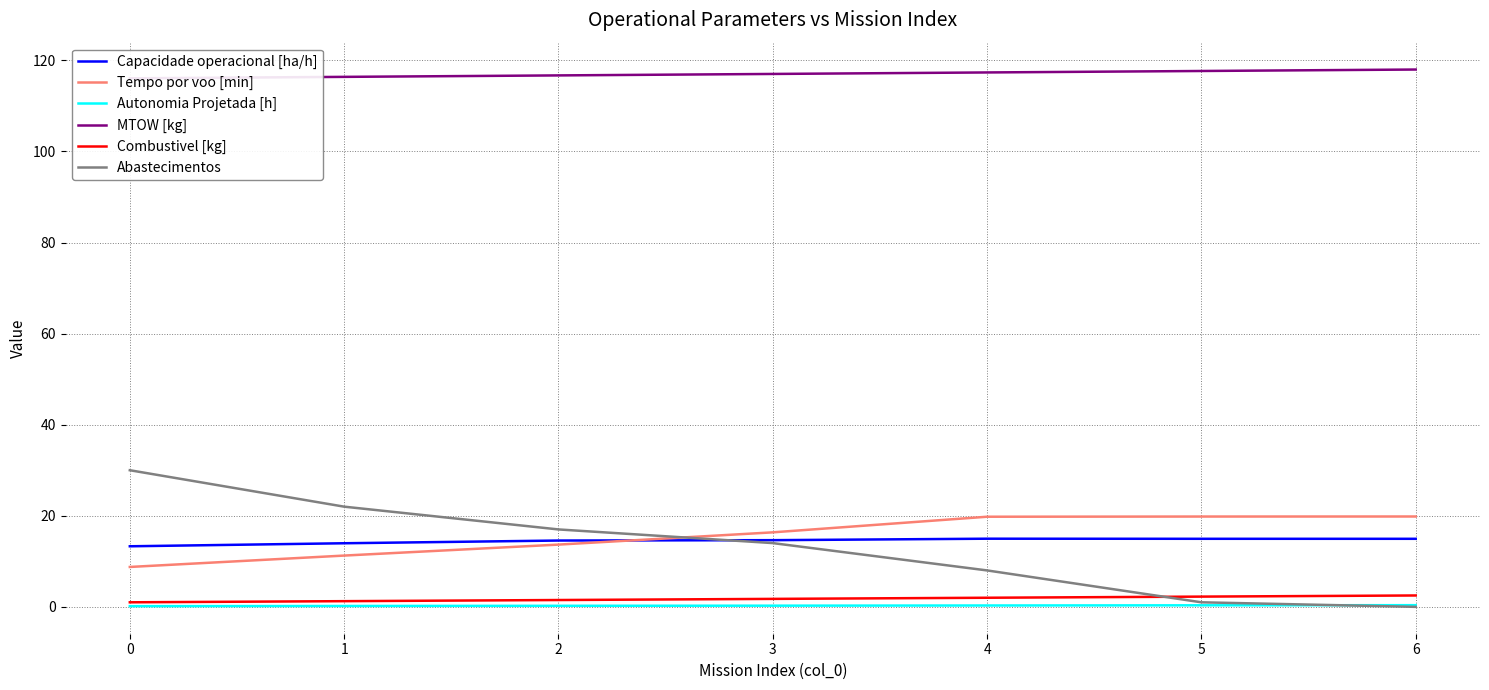

What is the difference between the MTOW [kg] values at 3 and 5?

0.6